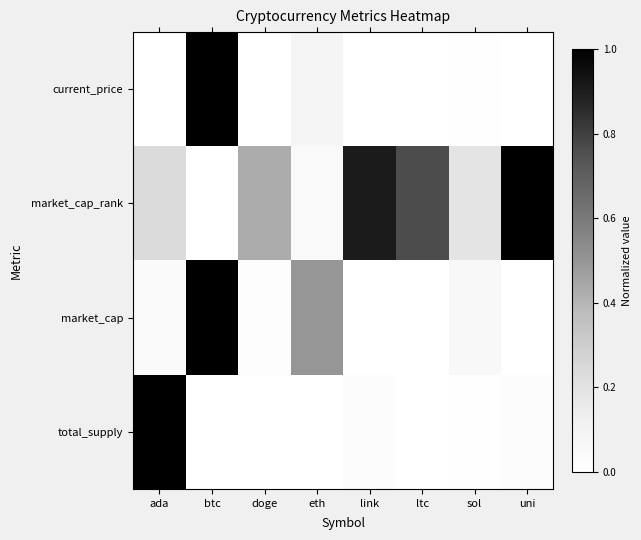

Reading right to left, list all the values displayed in this chart.

current_price: uni=0.0	sol=0.0	ltc=0.0	link=0.0	eth=0.1	doge=0.0	btc=1.0	ada=0.0
market_cap_rank: uni=1.0	sol=0.2	ltc=0.8	link=0.9	eth=0.0	doge=0.4	btc=0.0	ada=0.2
market_cap: uni=0.0	sol=0.1	ltc=0.0	link=0.0	eth=0.5	doge=0.0	btc=1.0	ada=0.0
total_supply: uni=0.0	sol=0.0	ltc=0.0	link=0.0	eth=0.0	doge=0.0	btc=0.0	ada=1.0